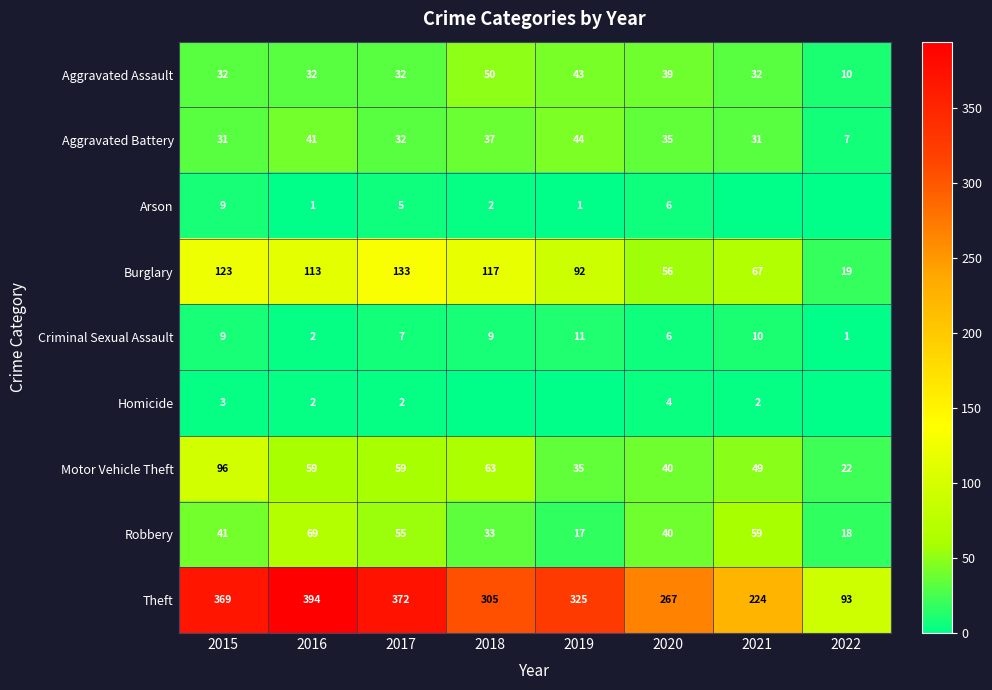

At which label is Burglary closest to 76?

2021